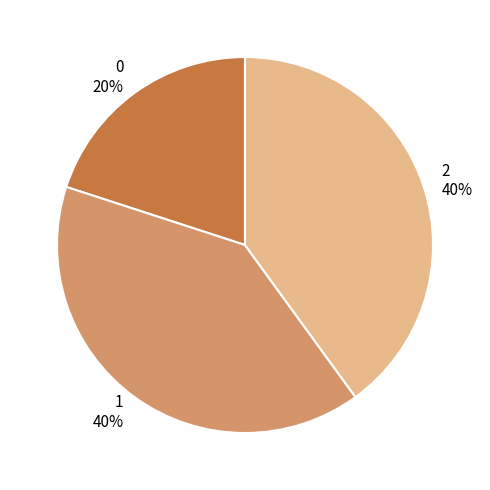

To the nearest percent, what portion does 1 represent?

40%